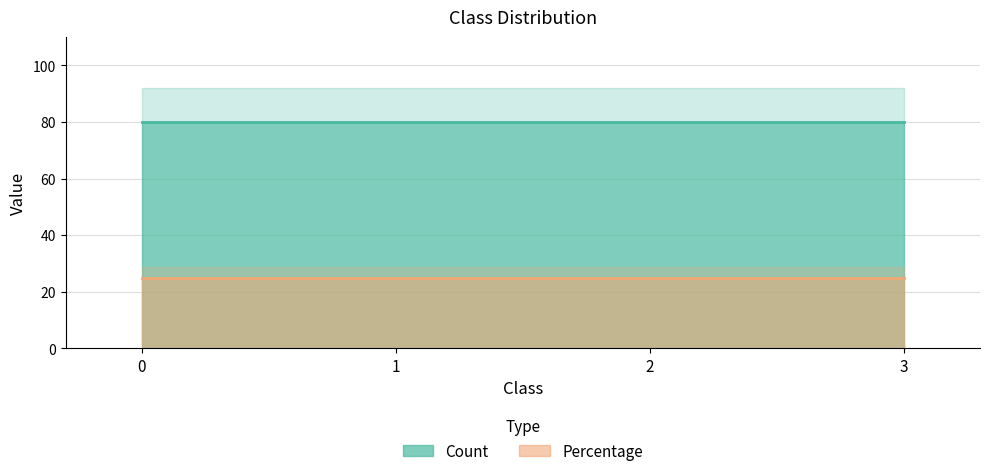

True or false: Count and Percentage cross at least once.

False